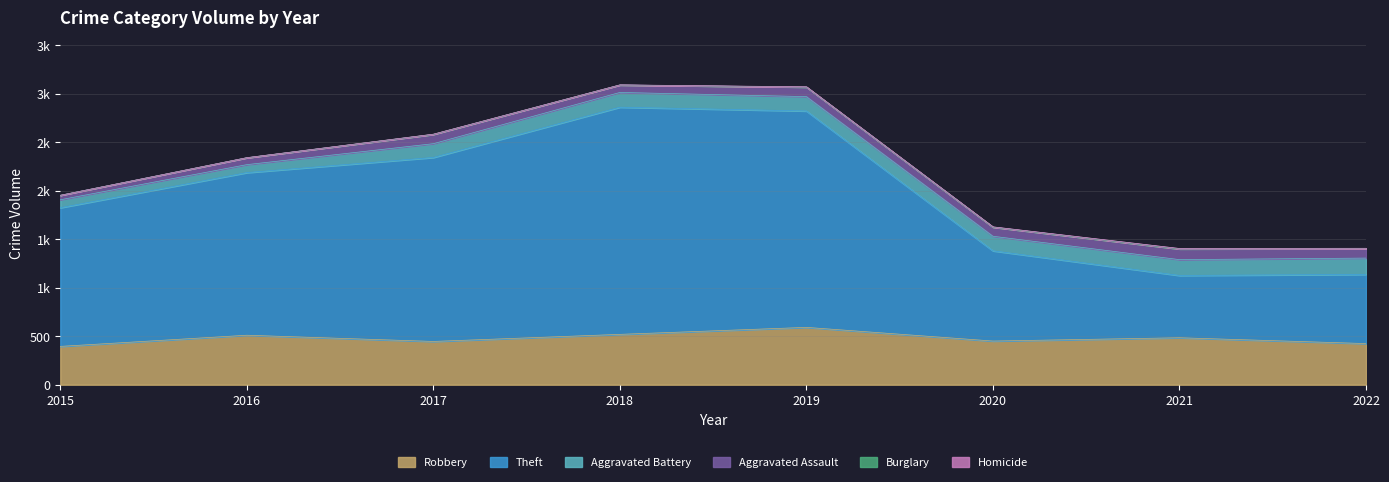

True or false: Aggravated Assault has a value of 16 at 2018.

False